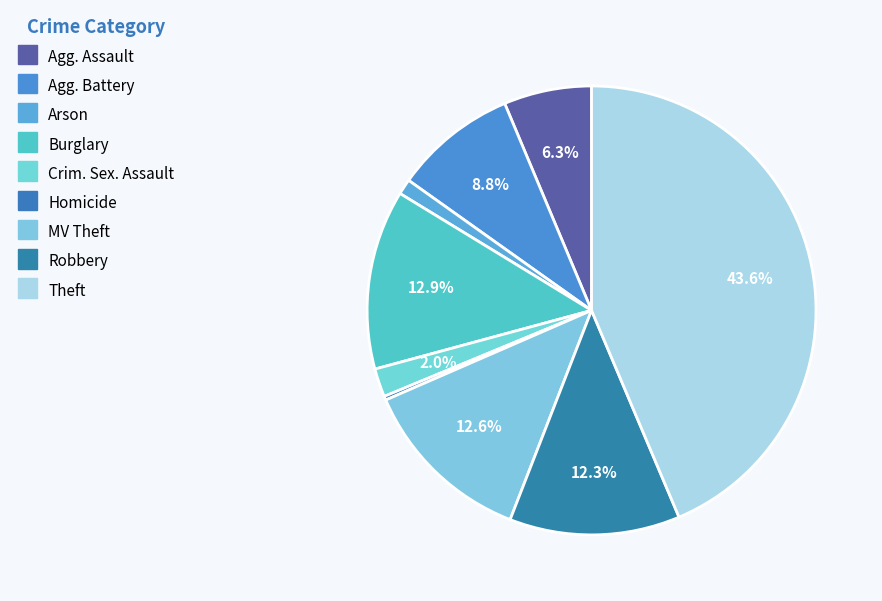

How many segments does this pie chart have?

9